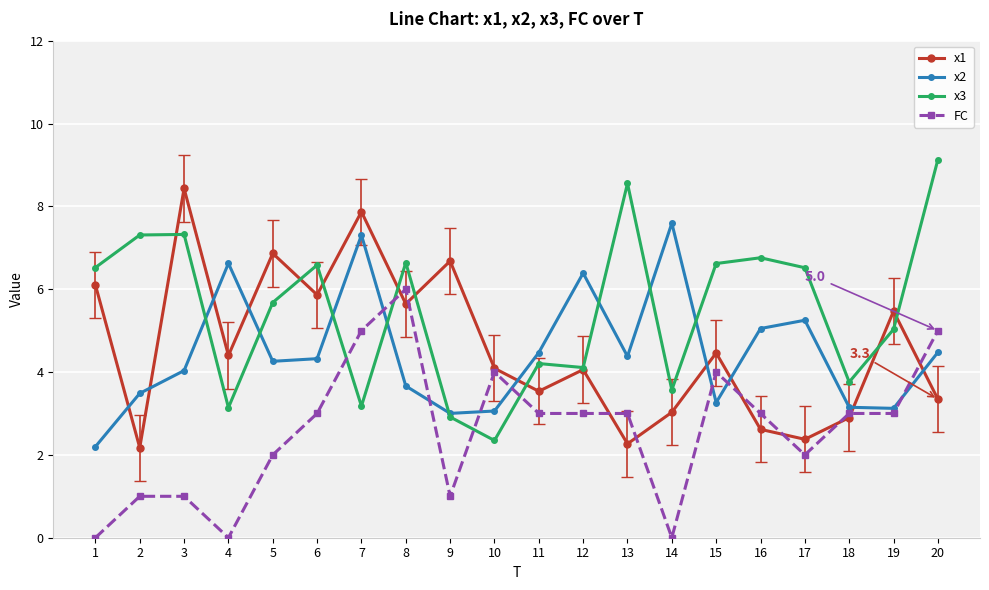

Is this an area chart (filled region under the line)?

No